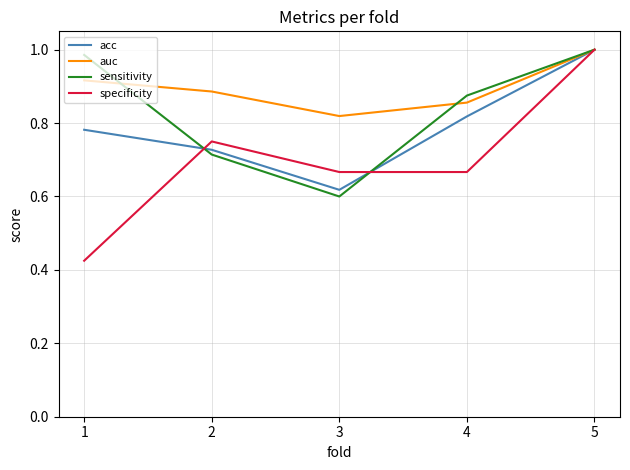

Which category has the highest value in the acc series?

5